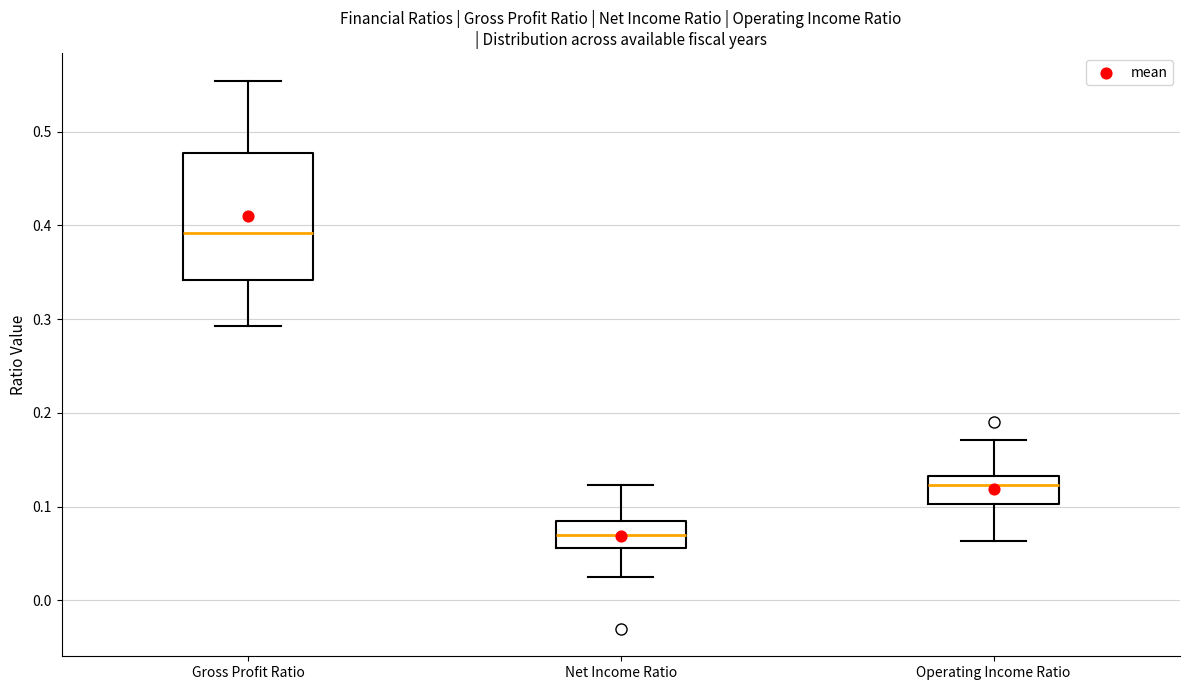

Where does the lower whisker of the box for Operating Income Ratio end on the y-axis? The values are not printed on the chart, so give them approximately, as read against the axis.

0.06